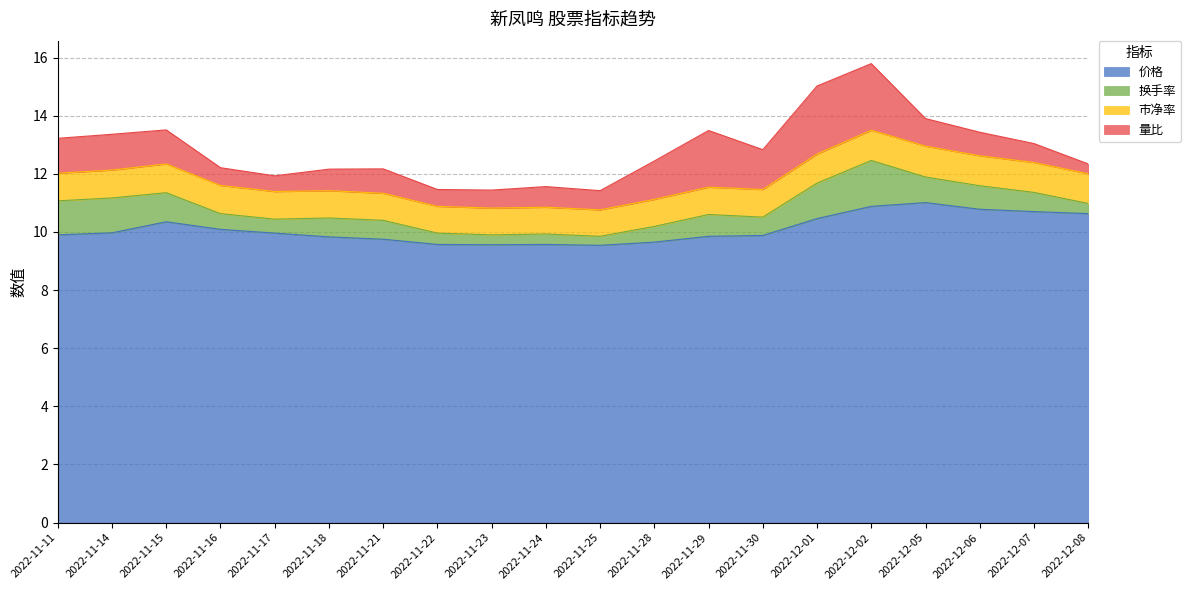

Which category has the highest value in the 市净率 series?

2022-12-05